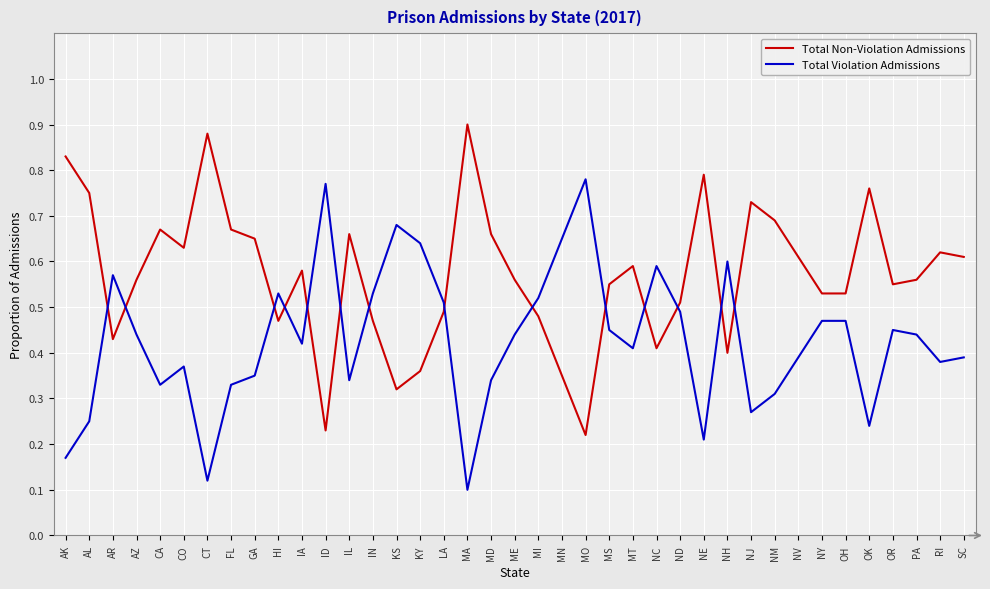

What are all the series names shown in the legend?

Total Non-Violation Admissions, Total Violation Admissions